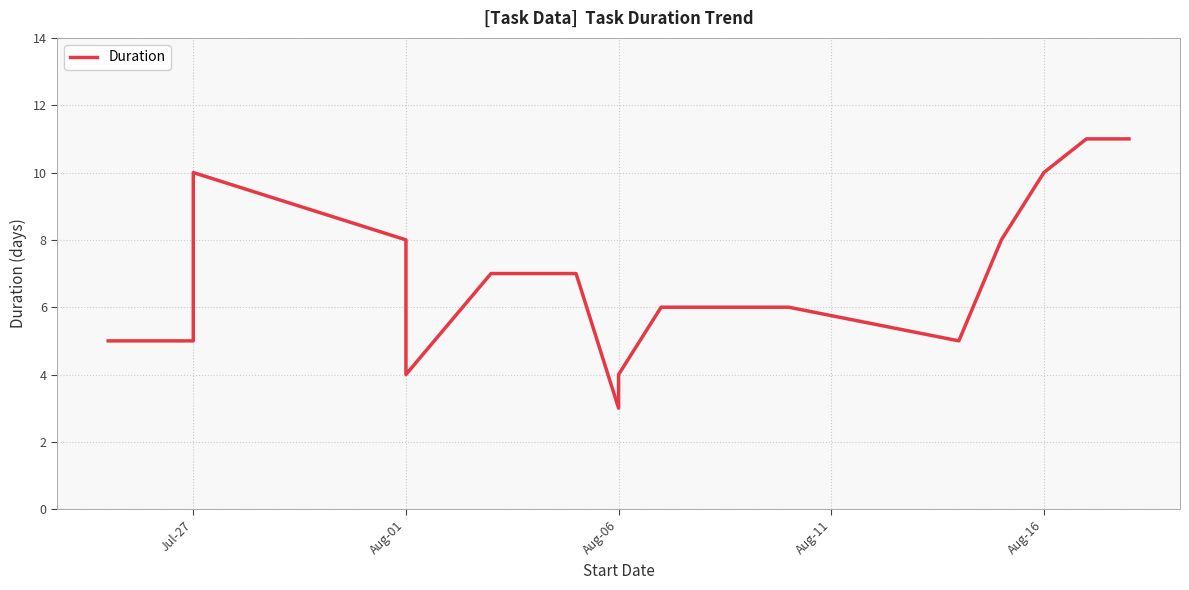

What is the sum of all values?

118